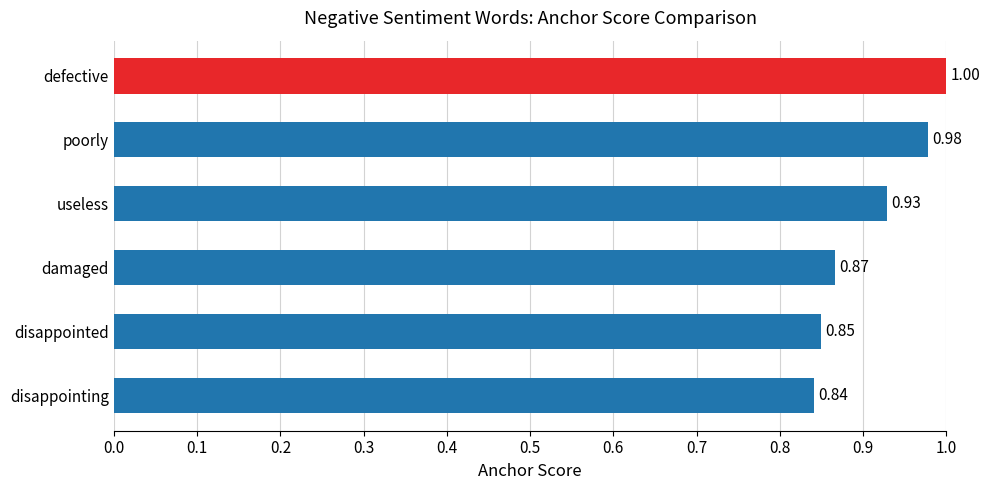

Which has a higher value, poorly or disappointed?

poorly